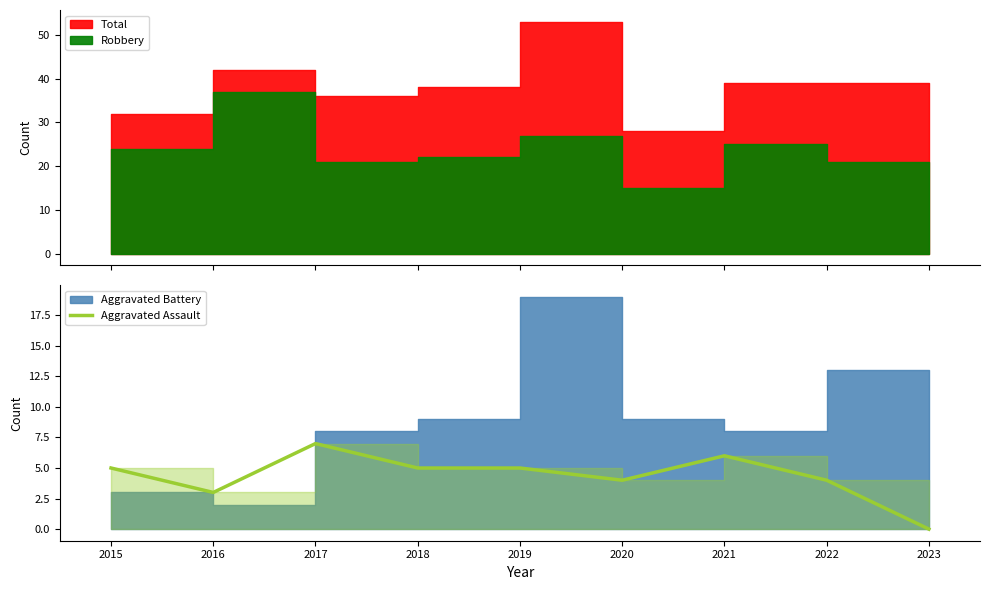

Between 2018 and 2021, which is larger?

2021